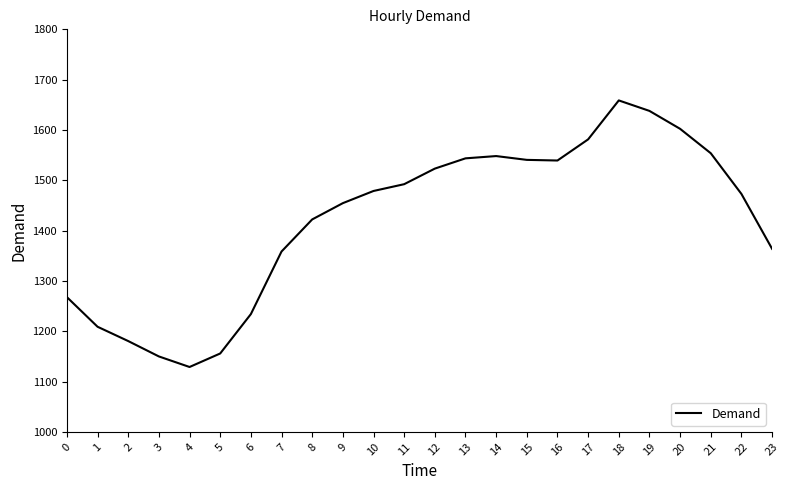

Does the chart have visible grid lines?

No